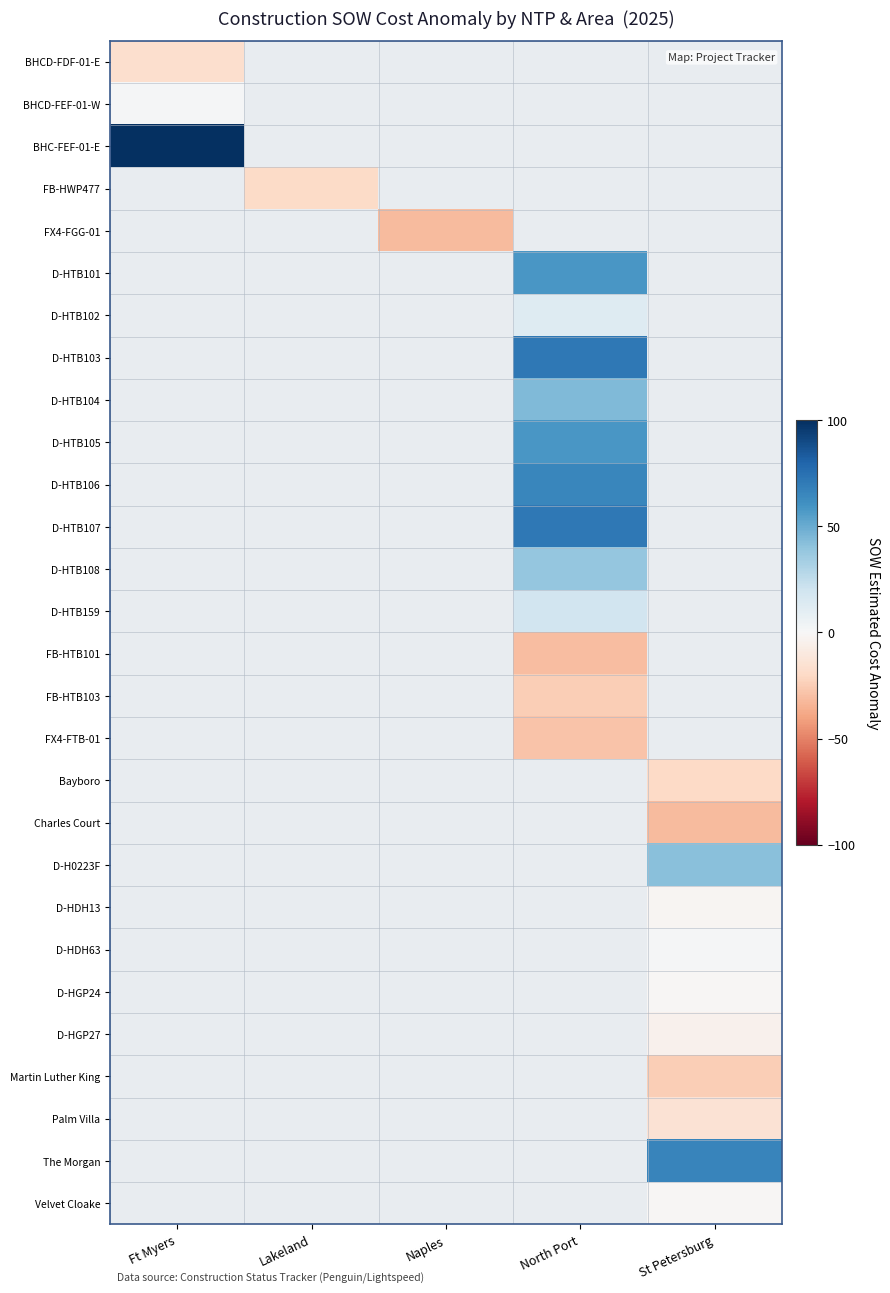

What is the greatest value displayed?

100.0